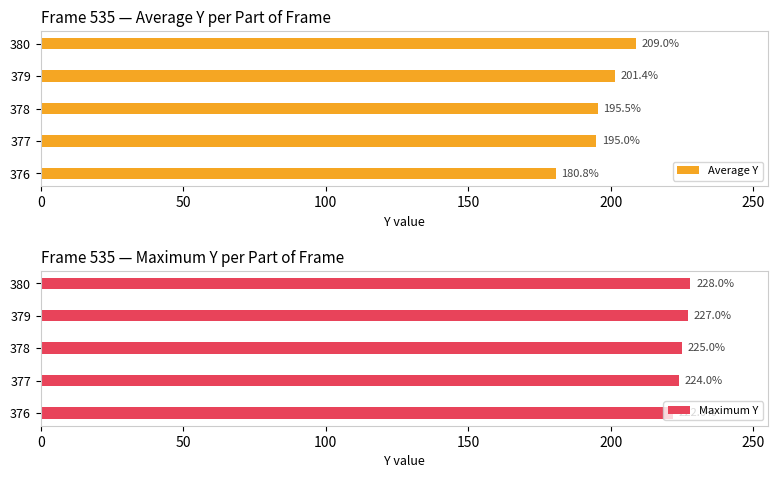

At which label is Average Y closest to 194?

377